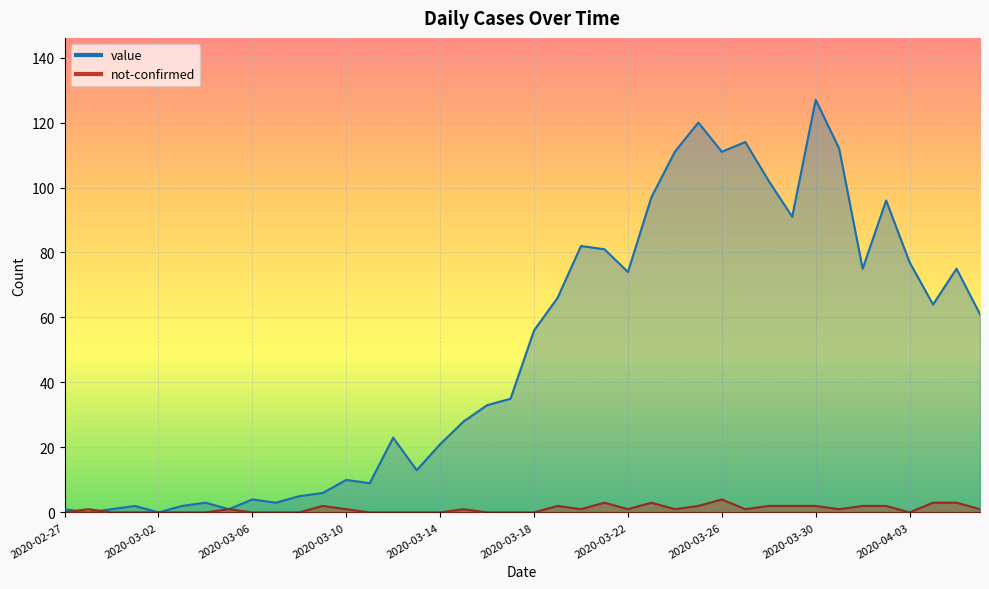

Reading left to right, transcribe all the data shown in this chart.

value: 1	0	1	2	0	2	3	1	4	3	5	6	10	9	23	13	21	28	33	35	56	66	82	81	74	97	111	120	111	114	102	91	127	112	75	96	77	64	75	61
not-confirmed: 0	1	0	0	0	0	0	1	0	0	0	2	1	0	0	0	0	1	0	0	0	2	1	3	1	3	1	2	4	1	2	2	2	1	2	2	0	3	3	1